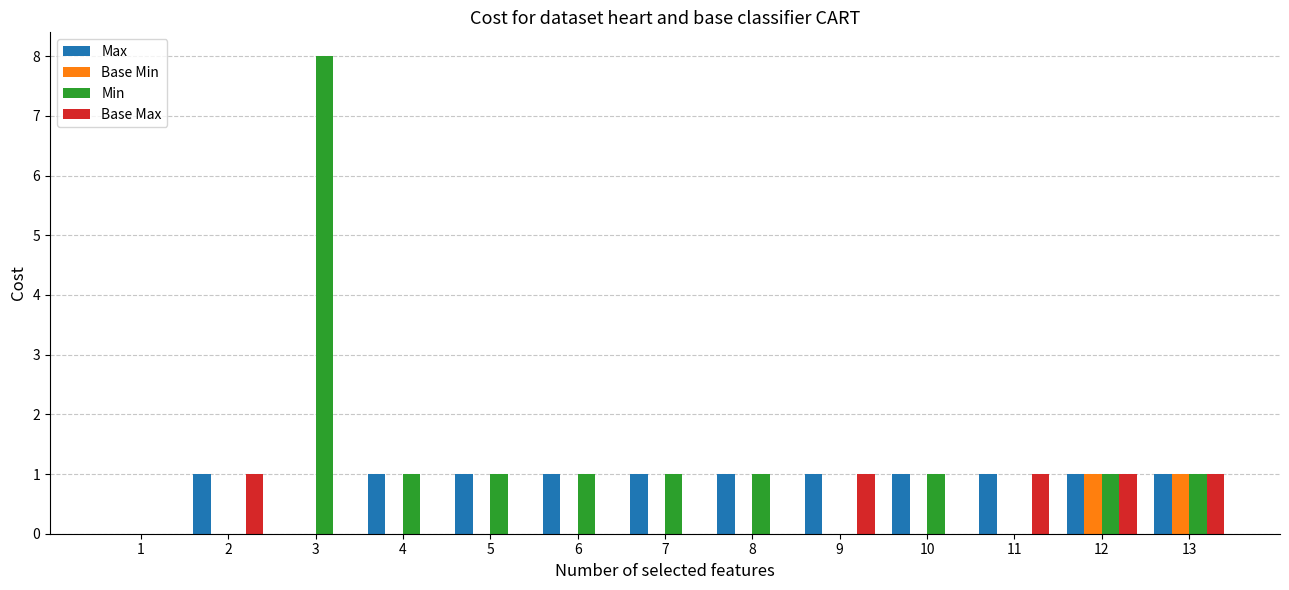

What is the greatest value displayed?

8